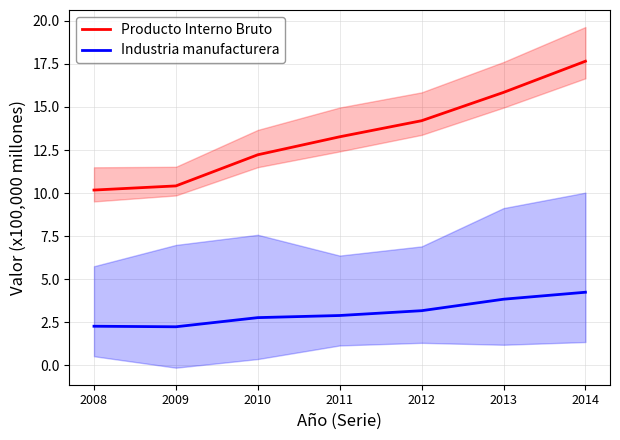

Which category has the lowest value in the Producto Interno Bruto series?

2008